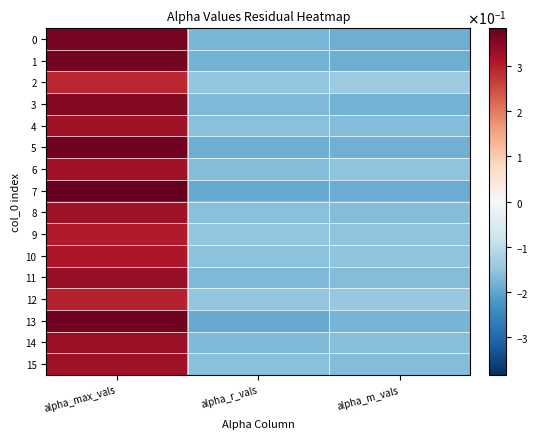

What is the minimum value shown in the chart?

-0.2